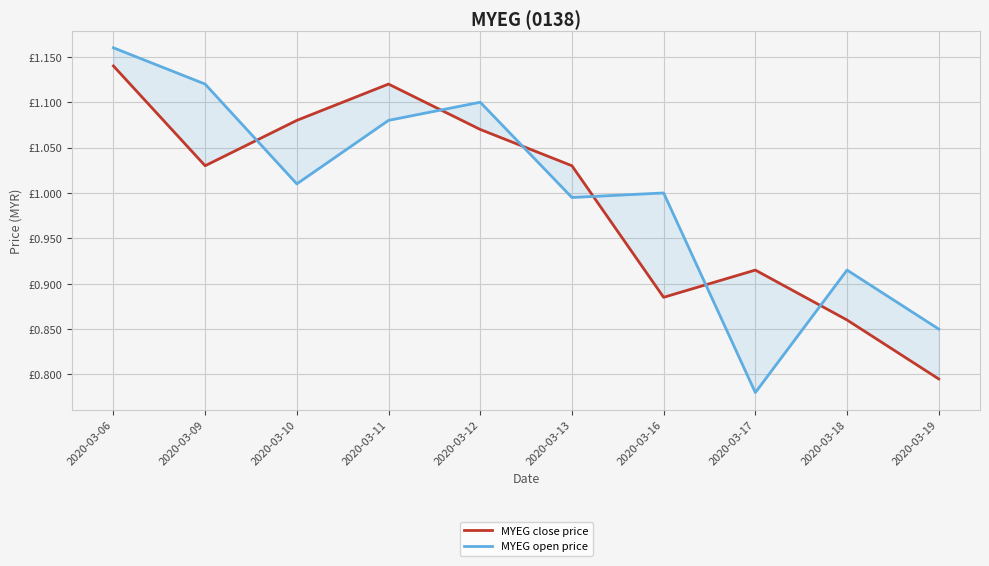

What is the highest value of the MYEG close price series?

1.1